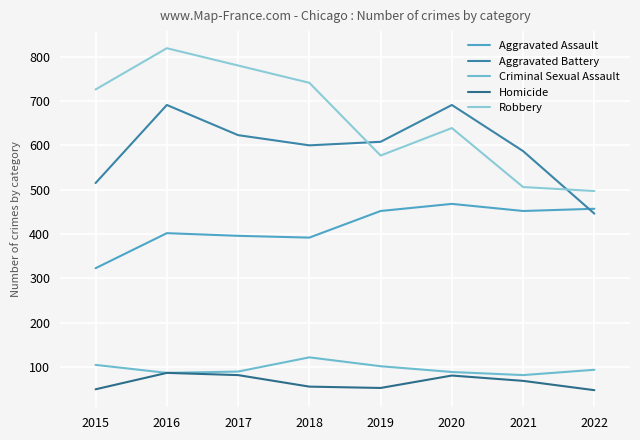

What is the value of the Criminal Sexual Assault point at the 7th from the left?

82